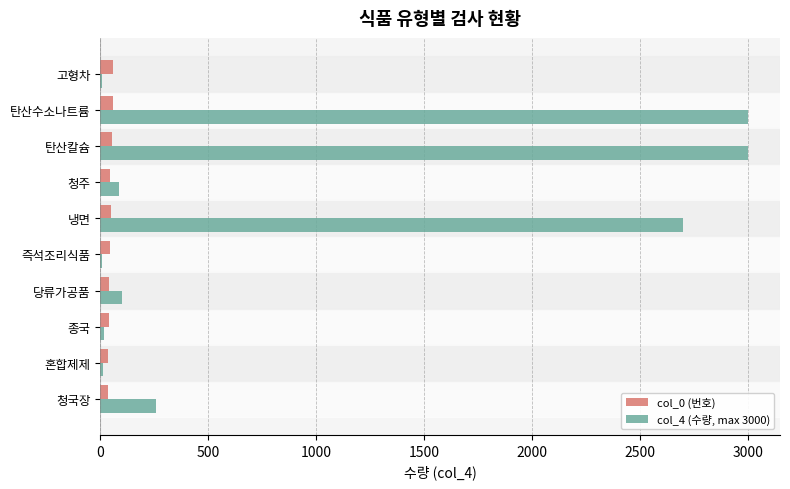

Is the value of col_0 (번호) at 당류가공품 greater than the value of col_4 (수량, max 3000) at 냉면?

No